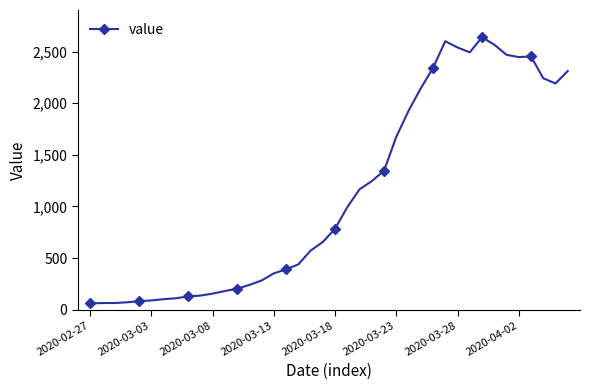

What is the sum of all values?

44951